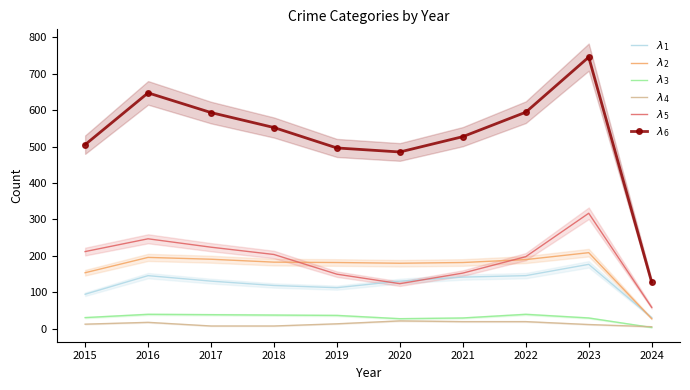

Which series has the largest total across all categories?

$\lambda_6$